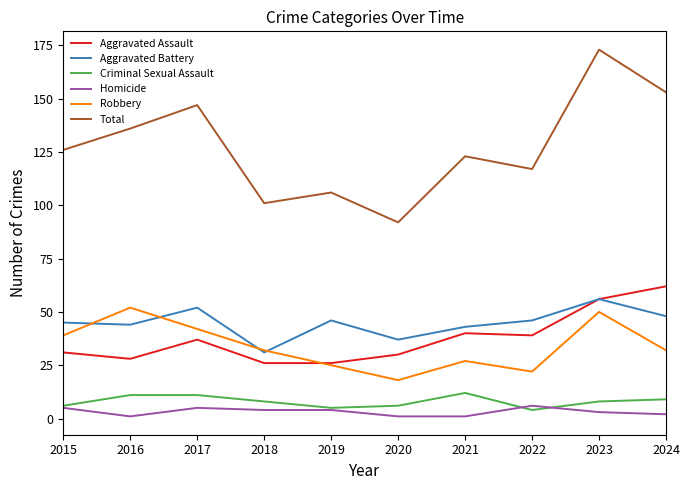

What is the smallest value displayed?

1